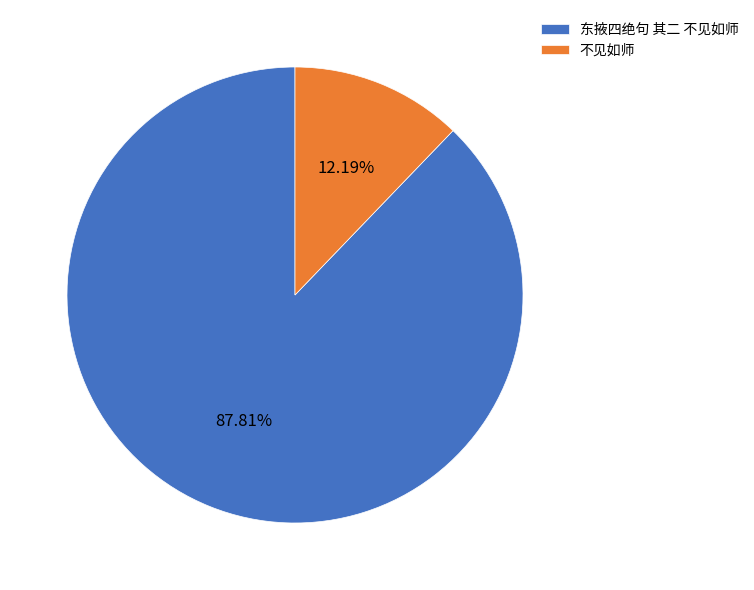

To the nearest percent, what is the difference between the 东掖四绝句 其二 不见如师 and 不见如师 slice percentages?

76%